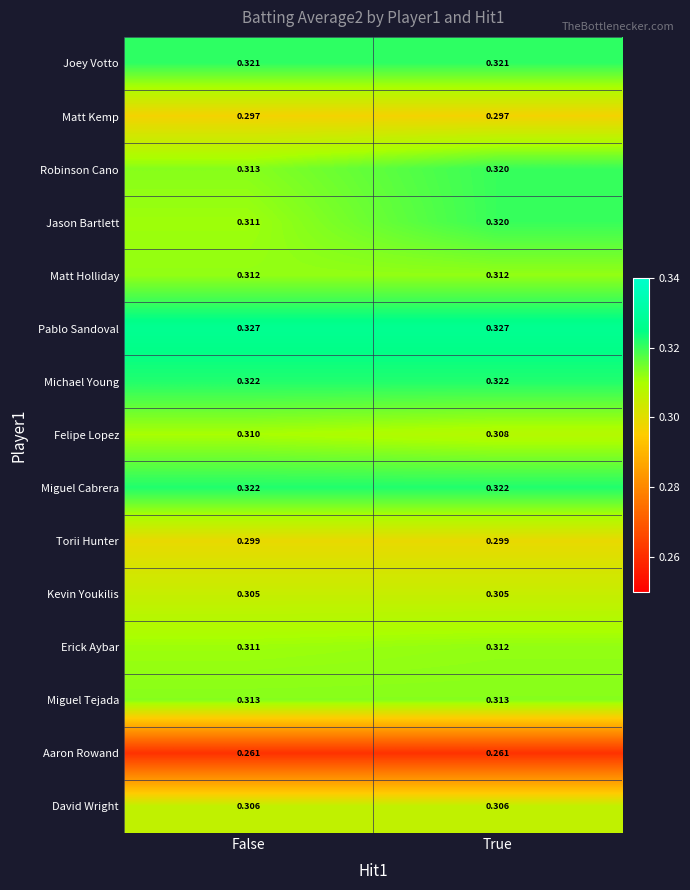

Which category has the lowest value in the Robinson Cano series?

False